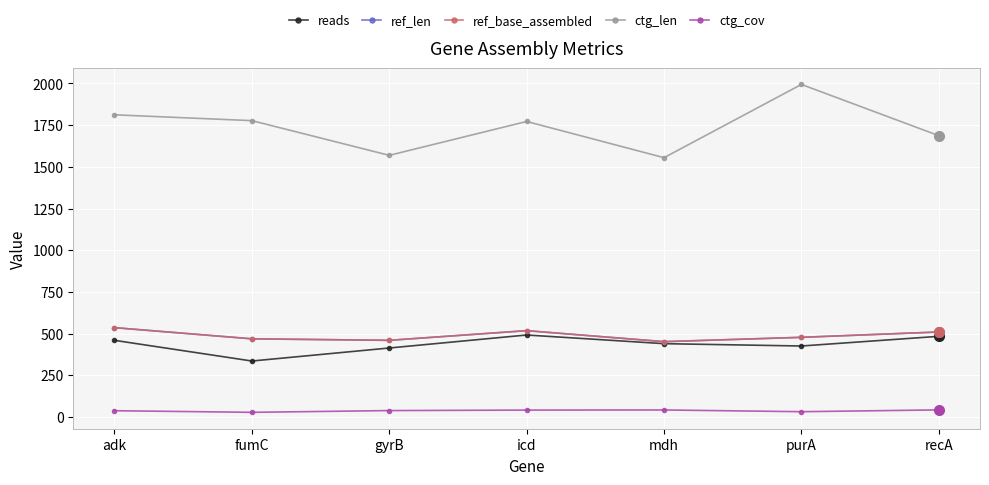

Is this an area chart (filled region under the line)?

No